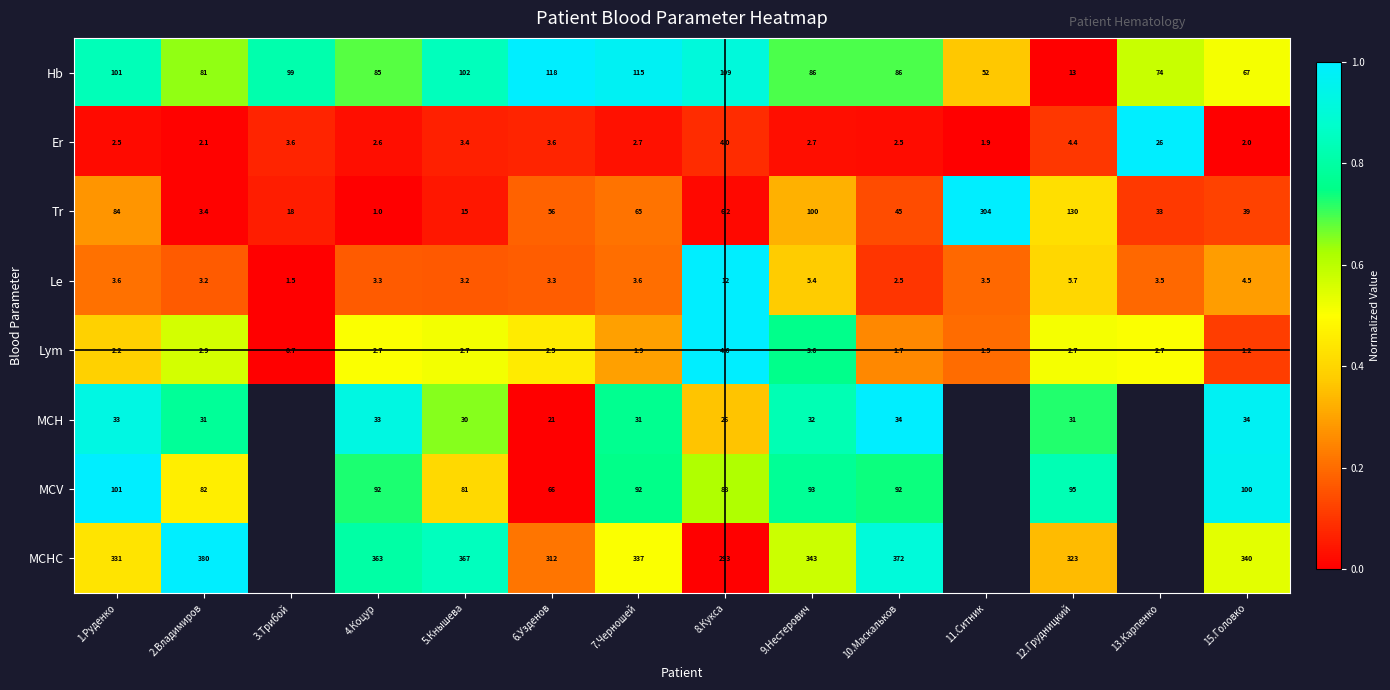

Rank the series at 8.Кукса from highest to lowest value.

MCHC, Hb, MCV, MCH, Le, Tr, Lym, Er